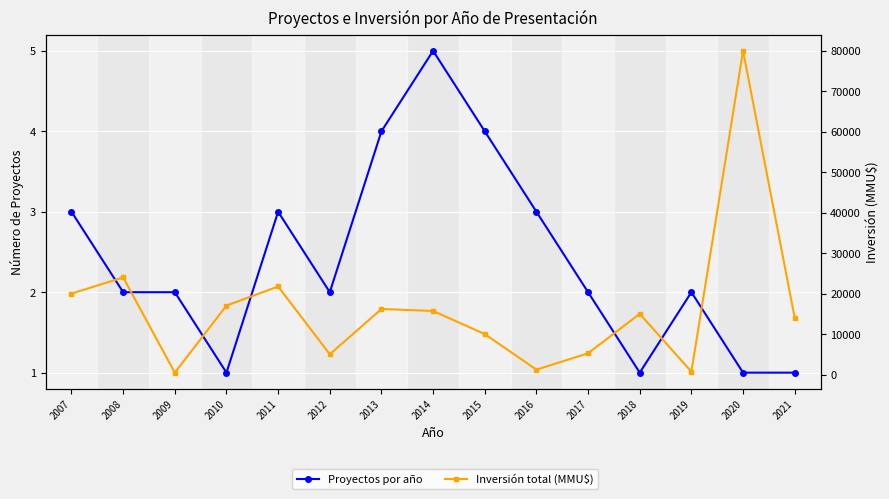

The Proyectos por año series shows 1 at 2019. True or false?

False